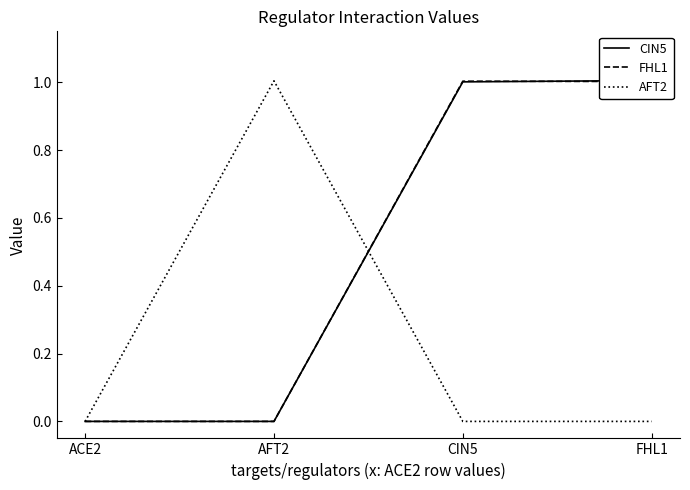

After their last crossing, which series has the higher values: FHL1 or AFT2?

FHL1